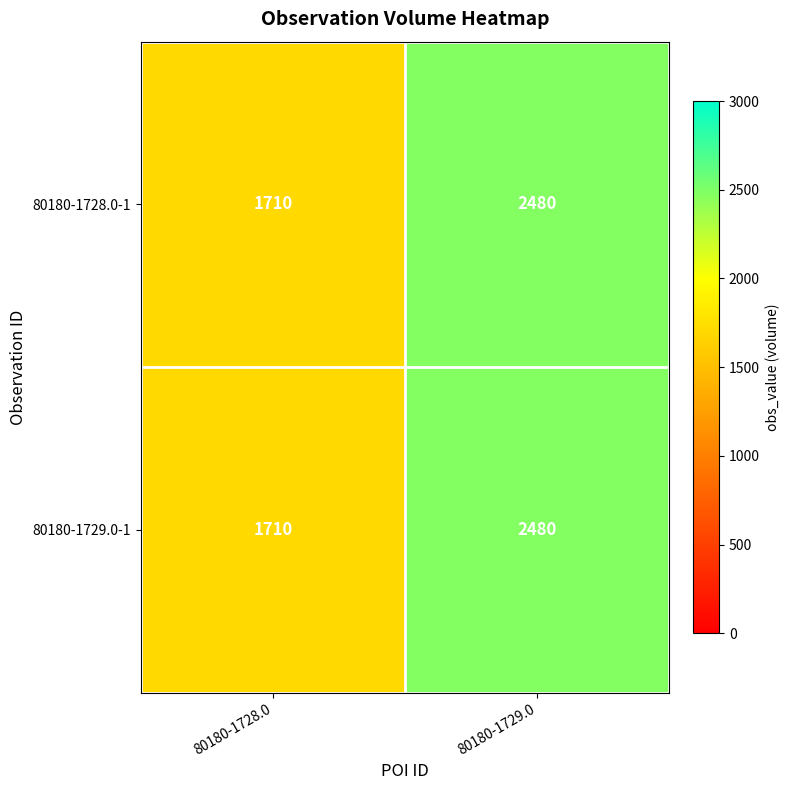

What is the sum of the 80180-1728.0-1 values at 80180-1729.0 and 80180-1728.0?

4190